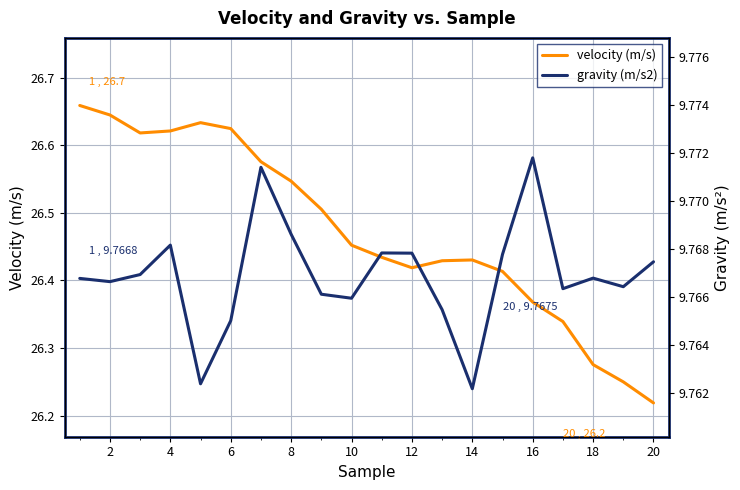

True or false: velocity (m/s) and gravity (m/s2) cross at least once.

False